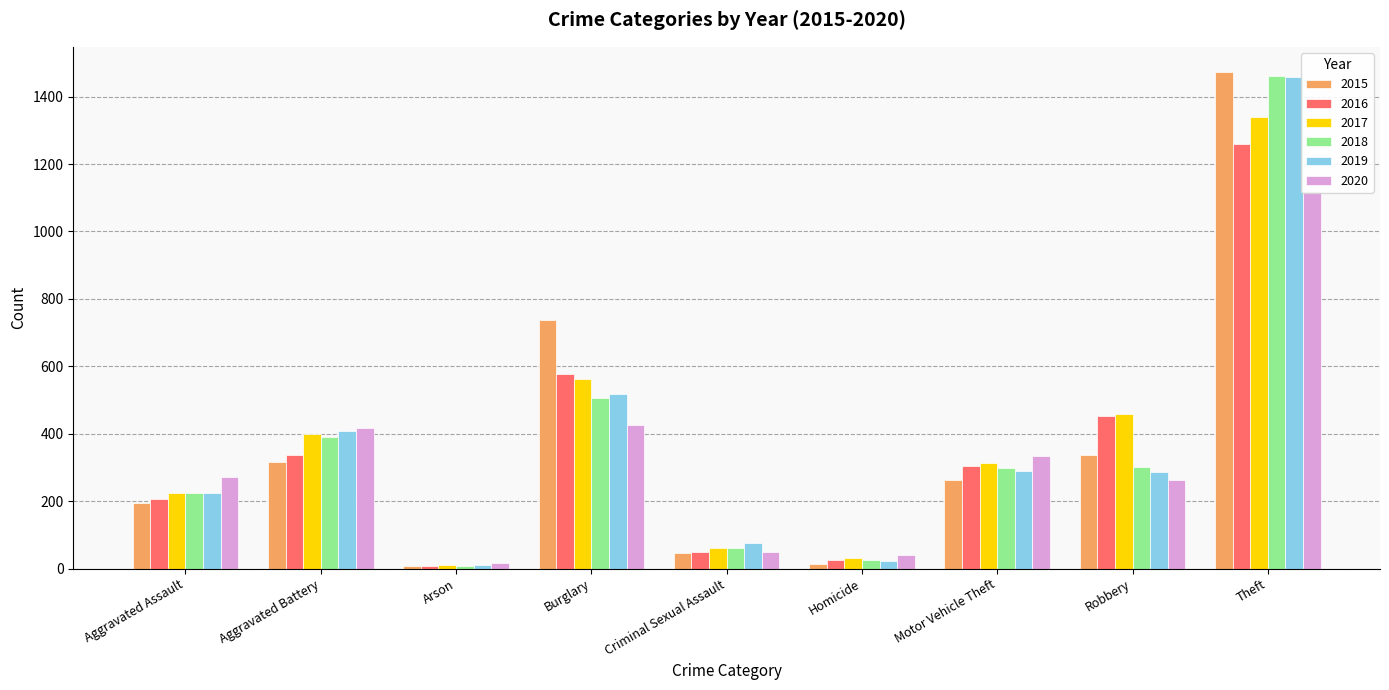

What is the sum of all 2018 values?

3272